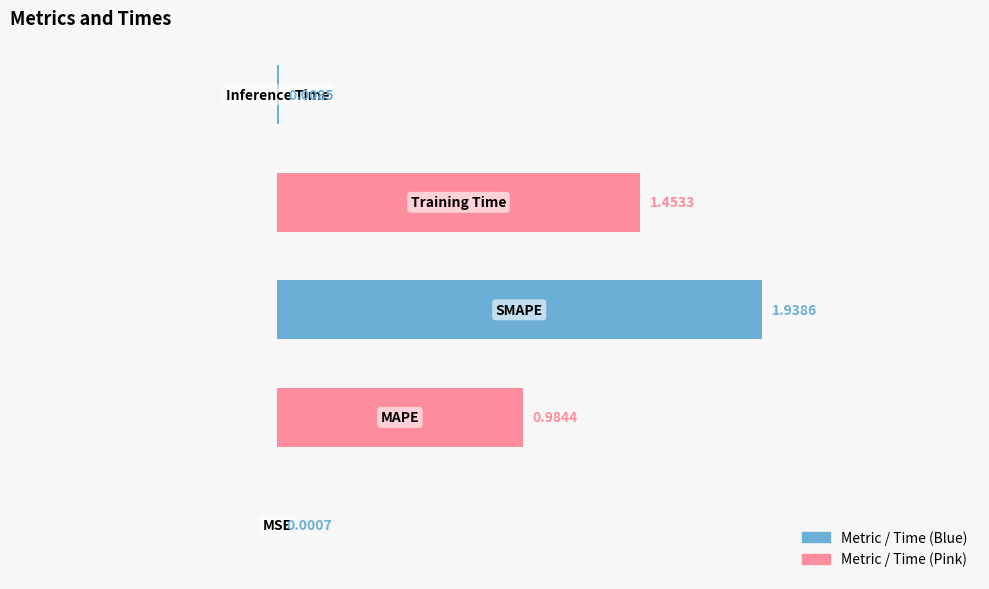

What is the sum of all values?

4.4